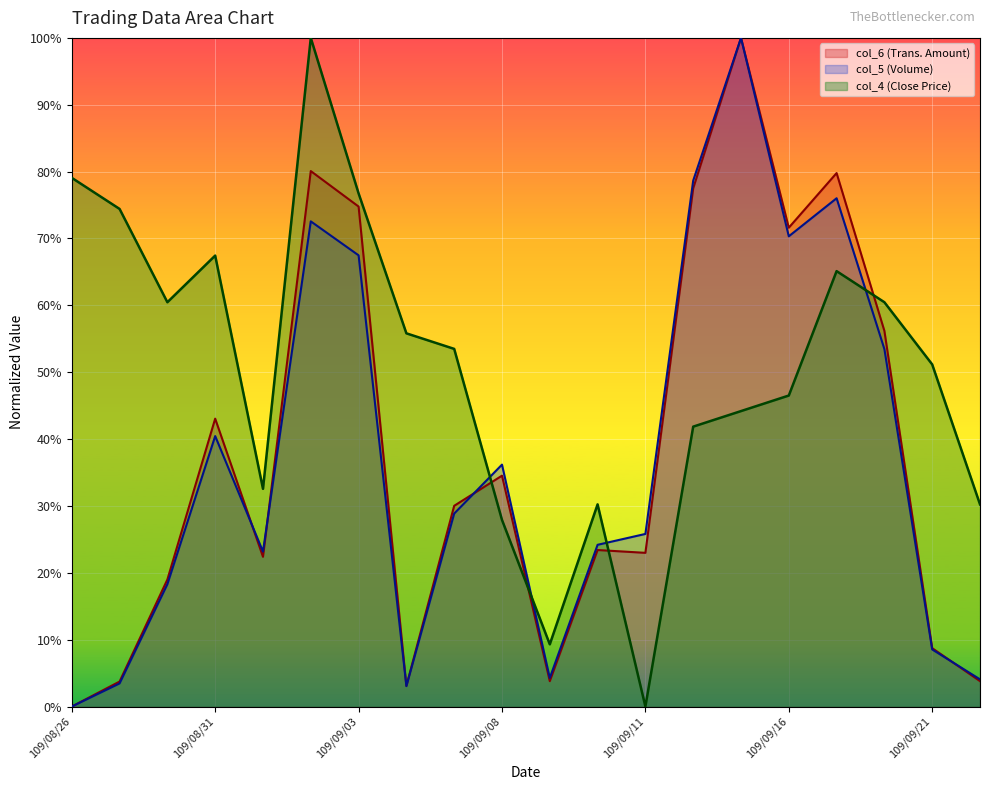

Which series ends up on top after the final intersection of col_6 and col_4?

col_4